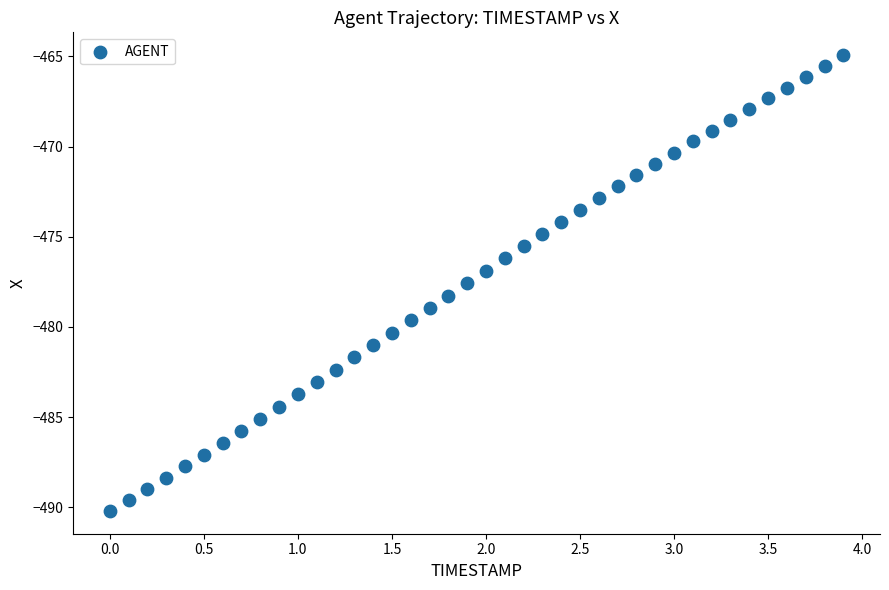

What is the range of X values (max minus min)?

3.9